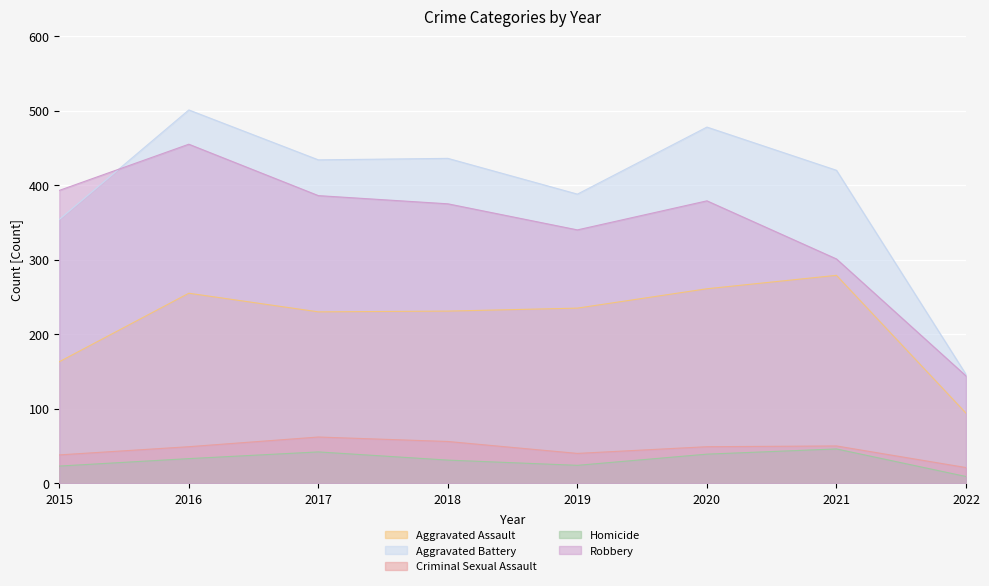

What is the sum of all Homicide values?

247